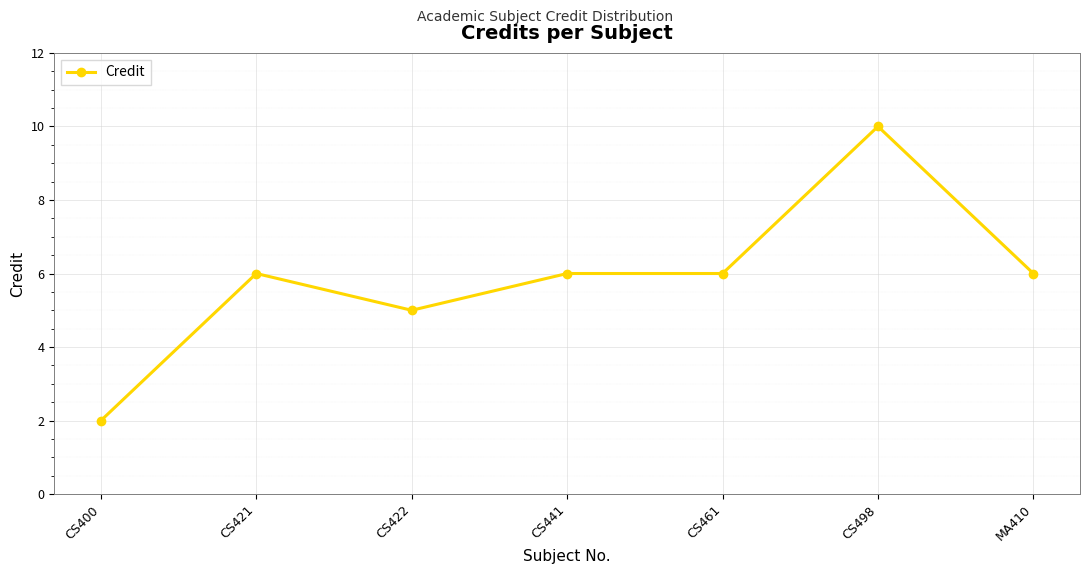

What is the maximum value shown in the chart?

10